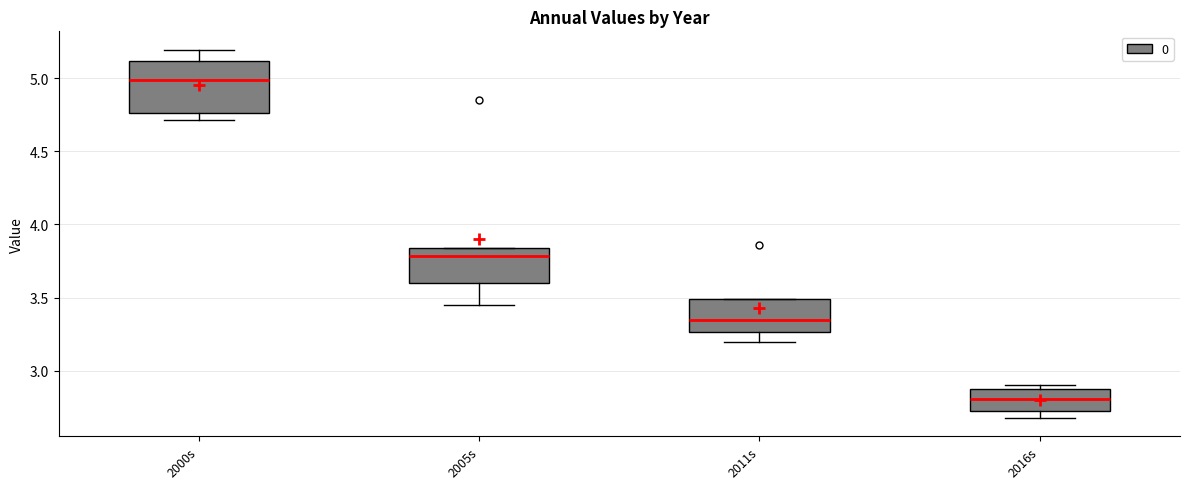

Reading left to right, transcribe this box plot: for each box, give where its median line is, the range the box spans, and where its two whiskers end, as read against the y-axis. The values are not printed on the chart, so give them approximately, as read against the axis.

2000s: median 5.00, box 4.75 to 5.10, whiskers 4.70 to 5.20
2005s: median 3.80, box 3.60 to 3.85, whiskers 3.45 to 3.85
2011s: median 3.35, box 3.25 to 3.50, whiskers 3.20 to 3.50
2016s: median 2.80, box 2.75 to 2.85, whiskers 2.70 to 2.90